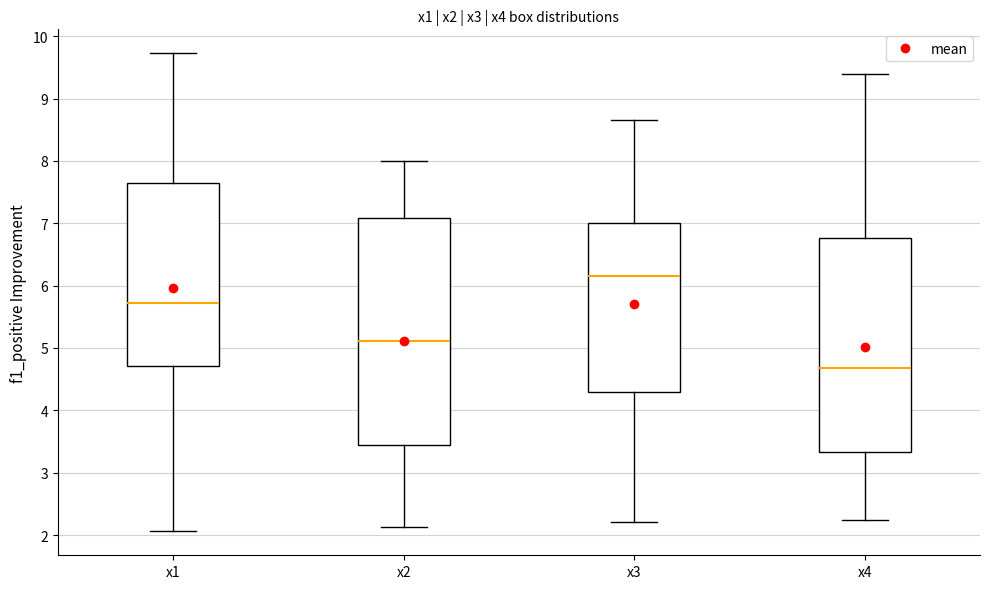

Which box has the lowest median line?

x4